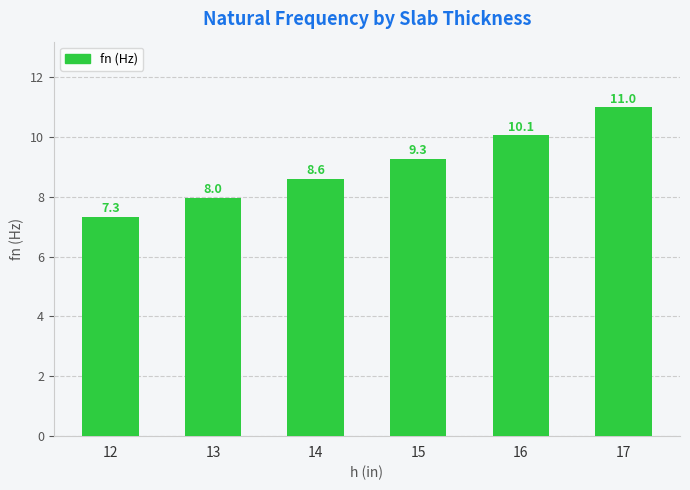

Approximately how many times larger is the value at 14 compared to 13?

1.1